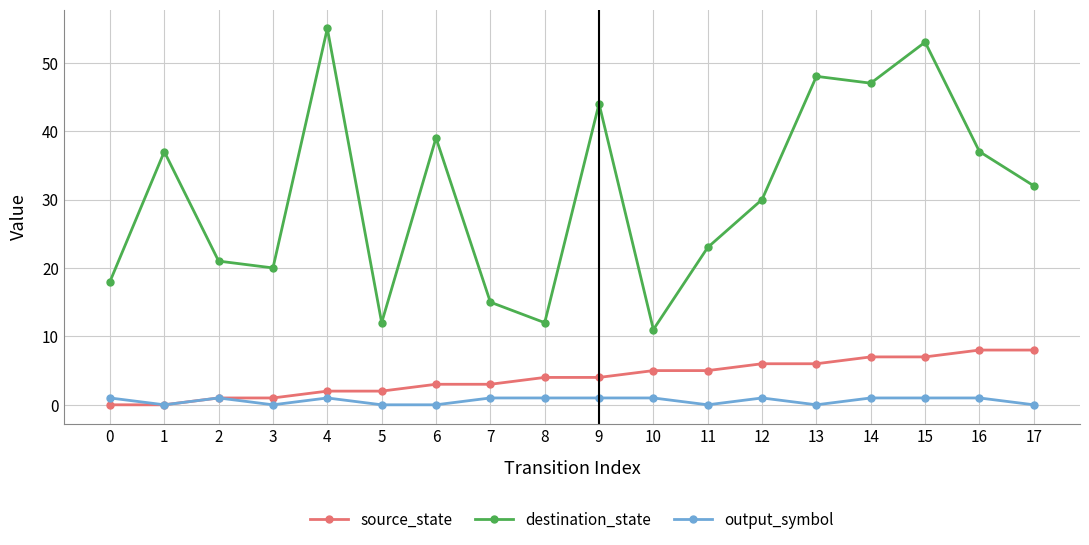

What is the average value of the destination_state series?

31